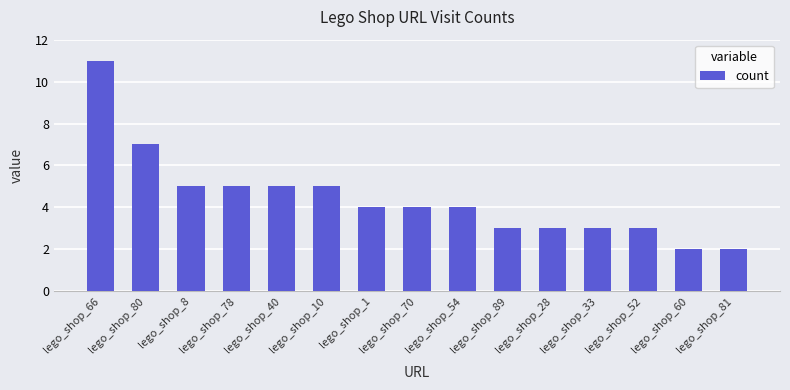

What value does the data have at lego_shop_78?

5